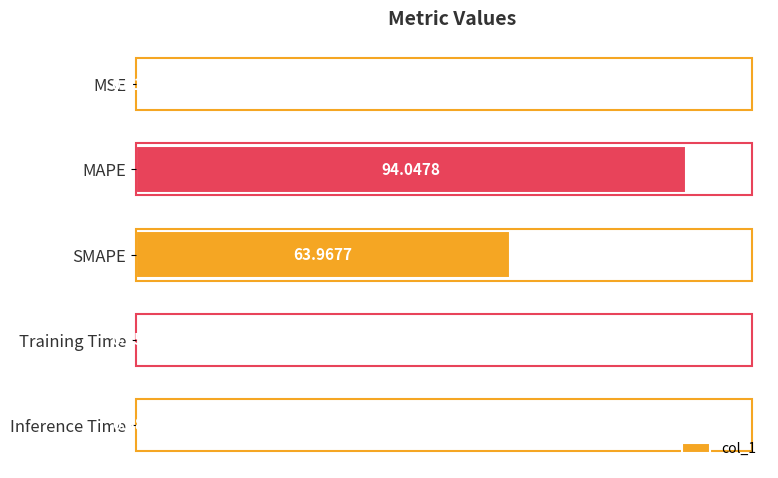

Which category has the highest value across all series?

MAPE